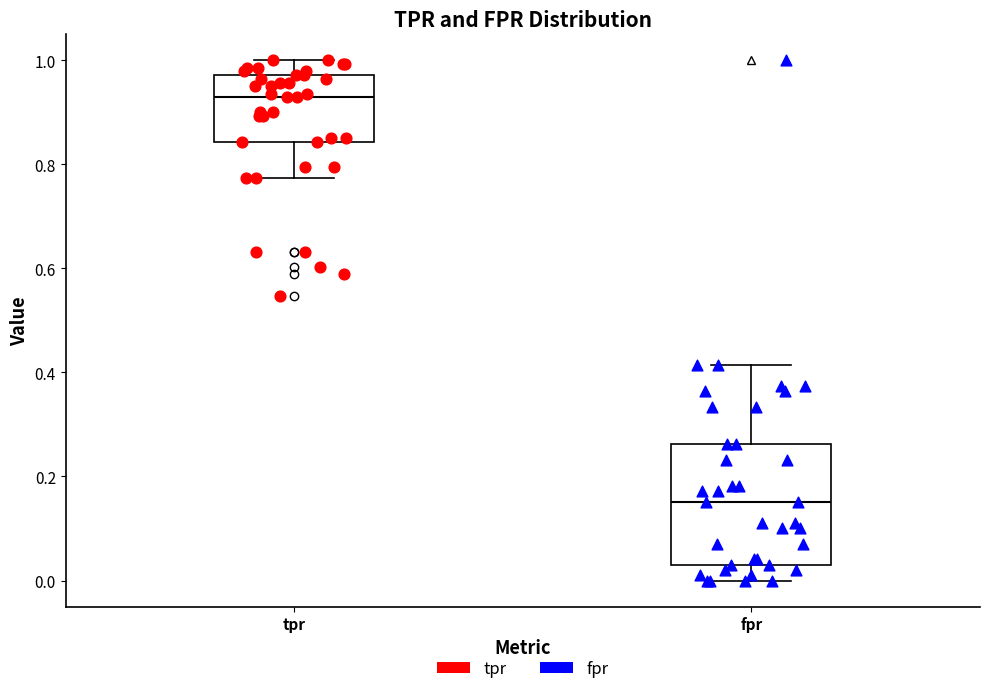

Which box's median line is the lowest?

fpr